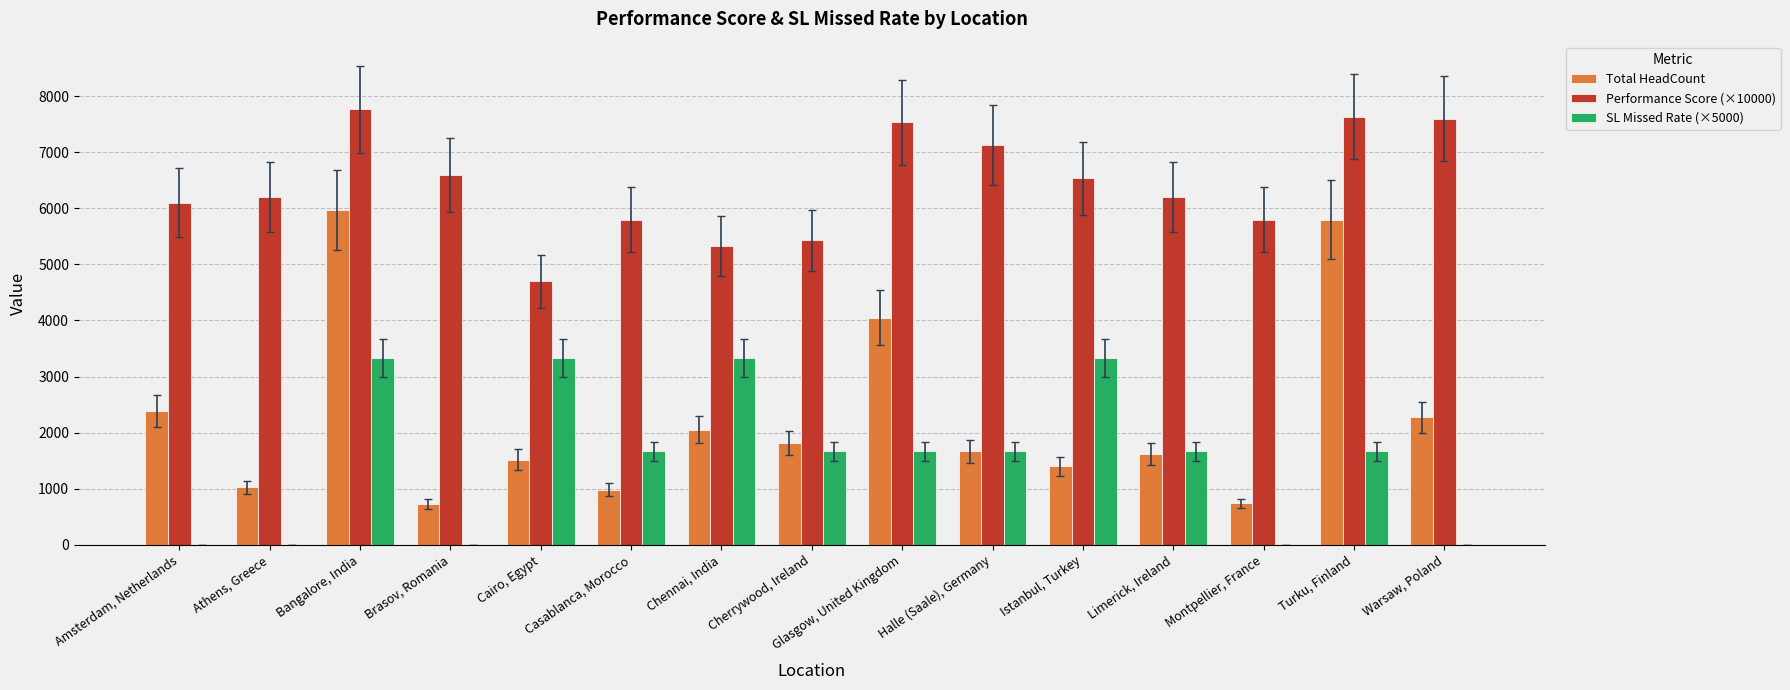

The value of Performance Score (×10000) at Cherrywood, Ireland is 9024.1. True or false?

False